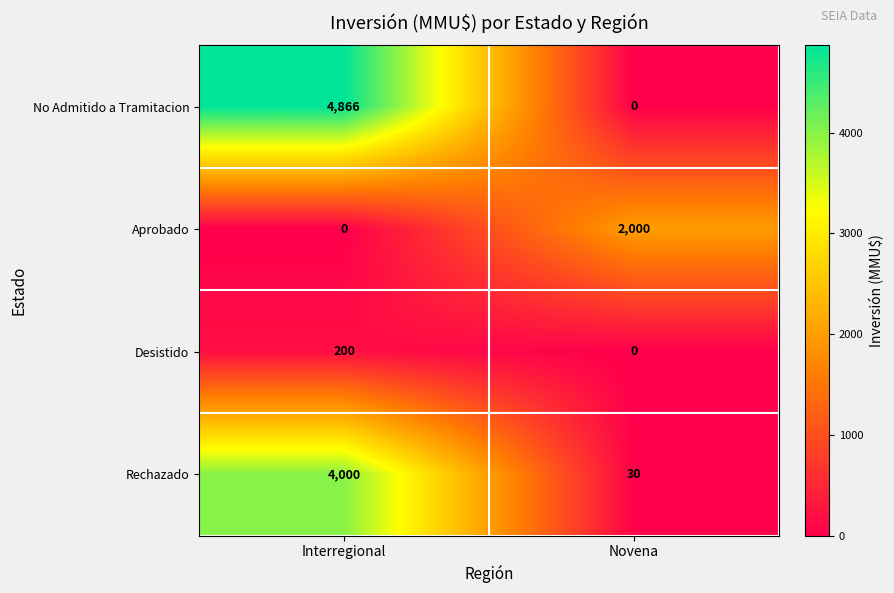

List the series in order of their peak value, highest first.

No Admitido a Tramitacion, Rechazado, Aprobado, Desistido